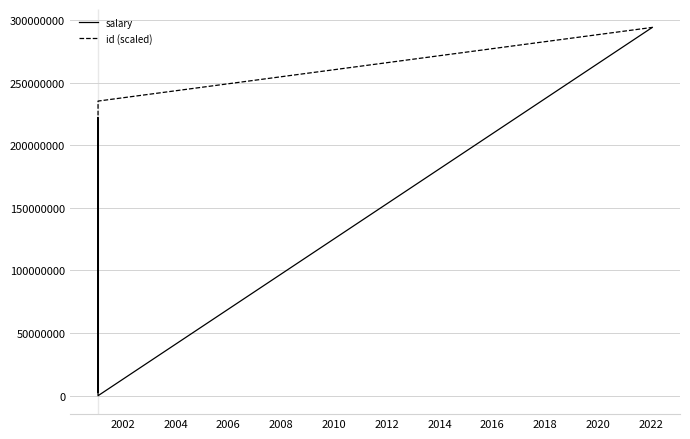

How many values in the salary series are below 3232323?

3